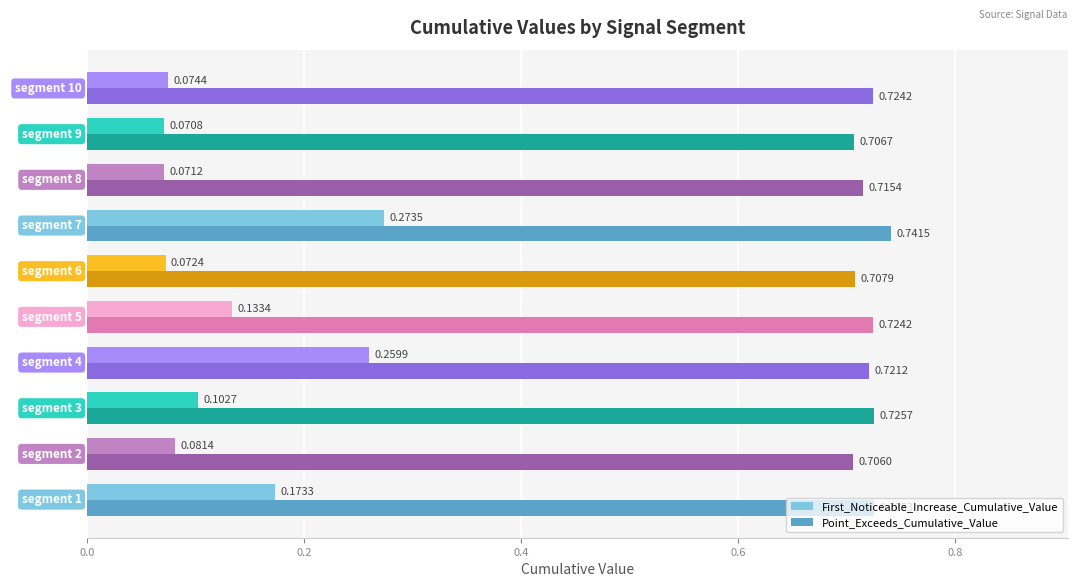

At which category is the sum across all series the highest?

segment 7